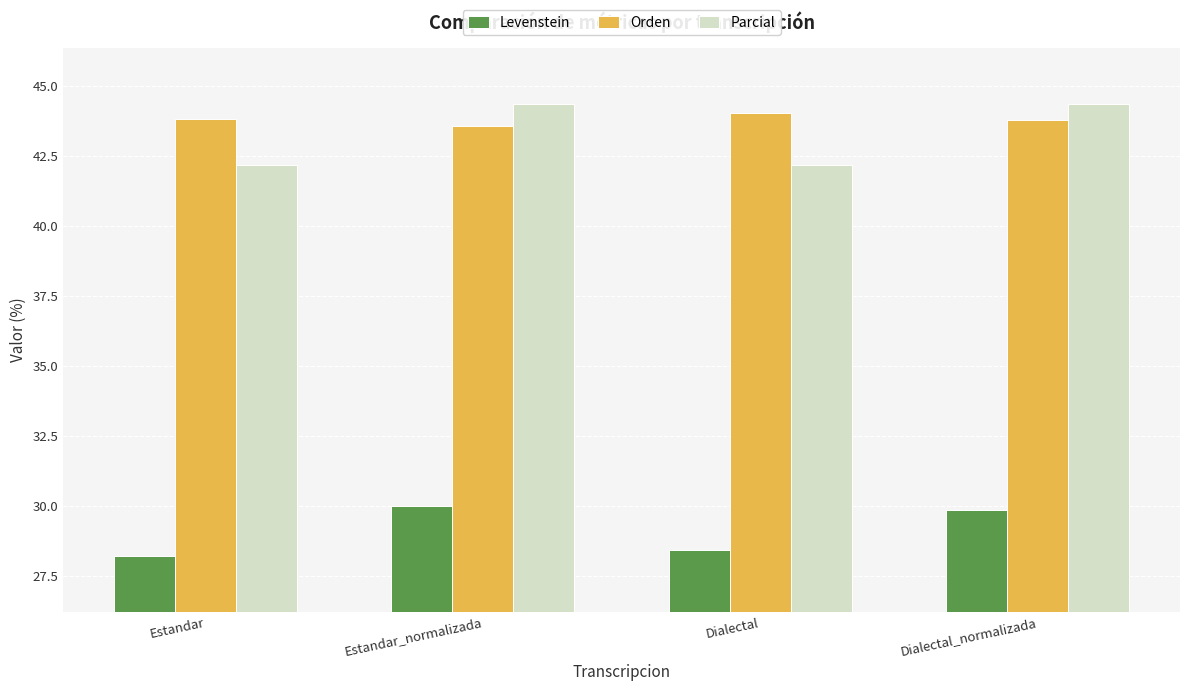

At how many categories does at least one series exceed 38?

4